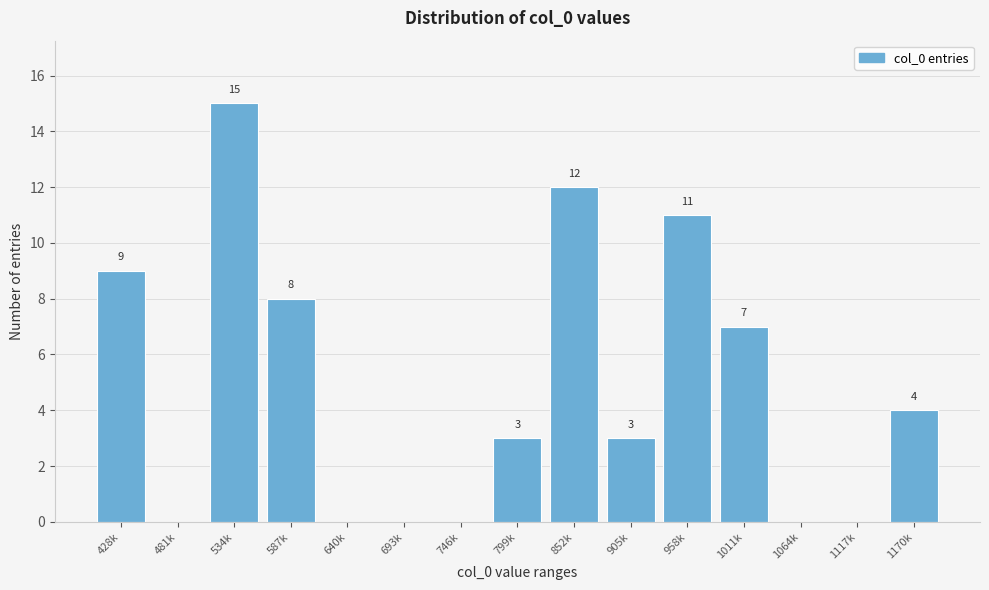

Reading left to right, extract all data points from this chart.

428k=9	481k=0	534k=15	587k=8	640k=0	693k=0	746k=0	799k=3	852k=12	905k=3	958k=11	1011k=7	1064k=0	1117k=0	1170k=4